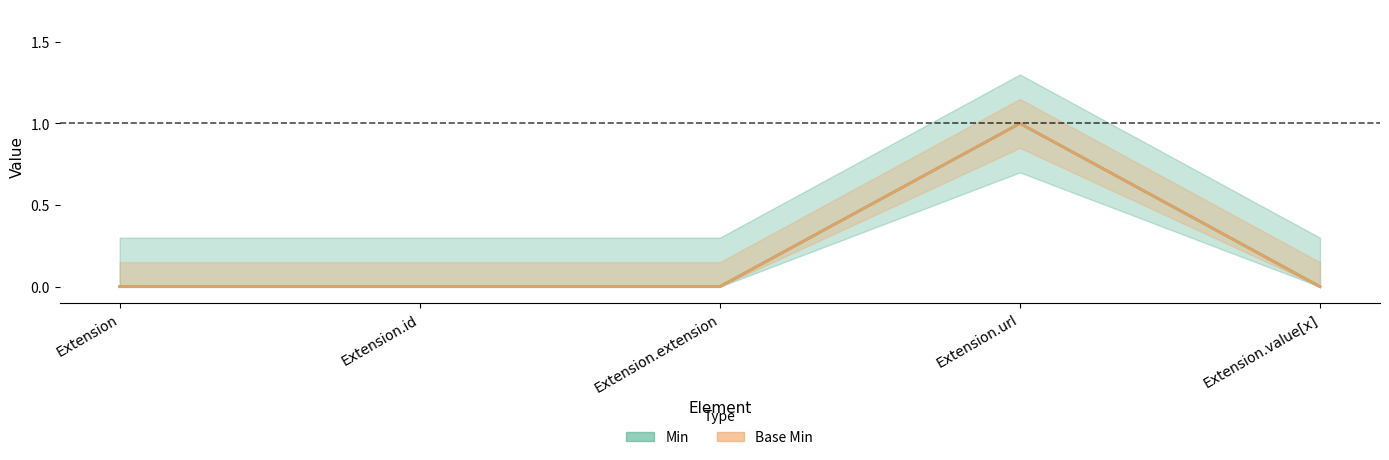

What are all the series names shown in the legend?

Min, Base Min